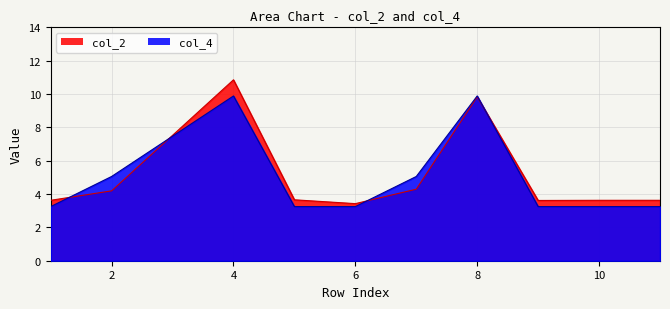

Between which two adjacent categories do col_4 and col_2 first intersect?

1 and 2